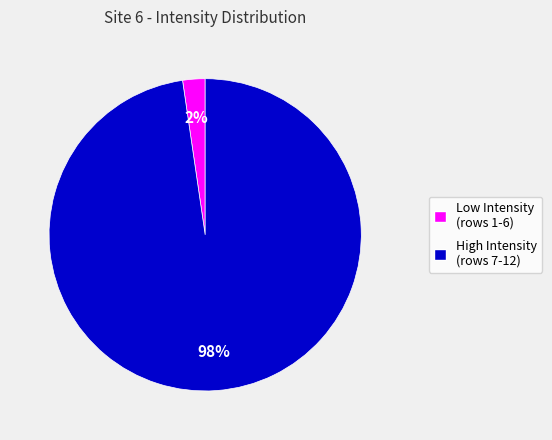

Is there any slice that represents more than half of the pie?

Yes